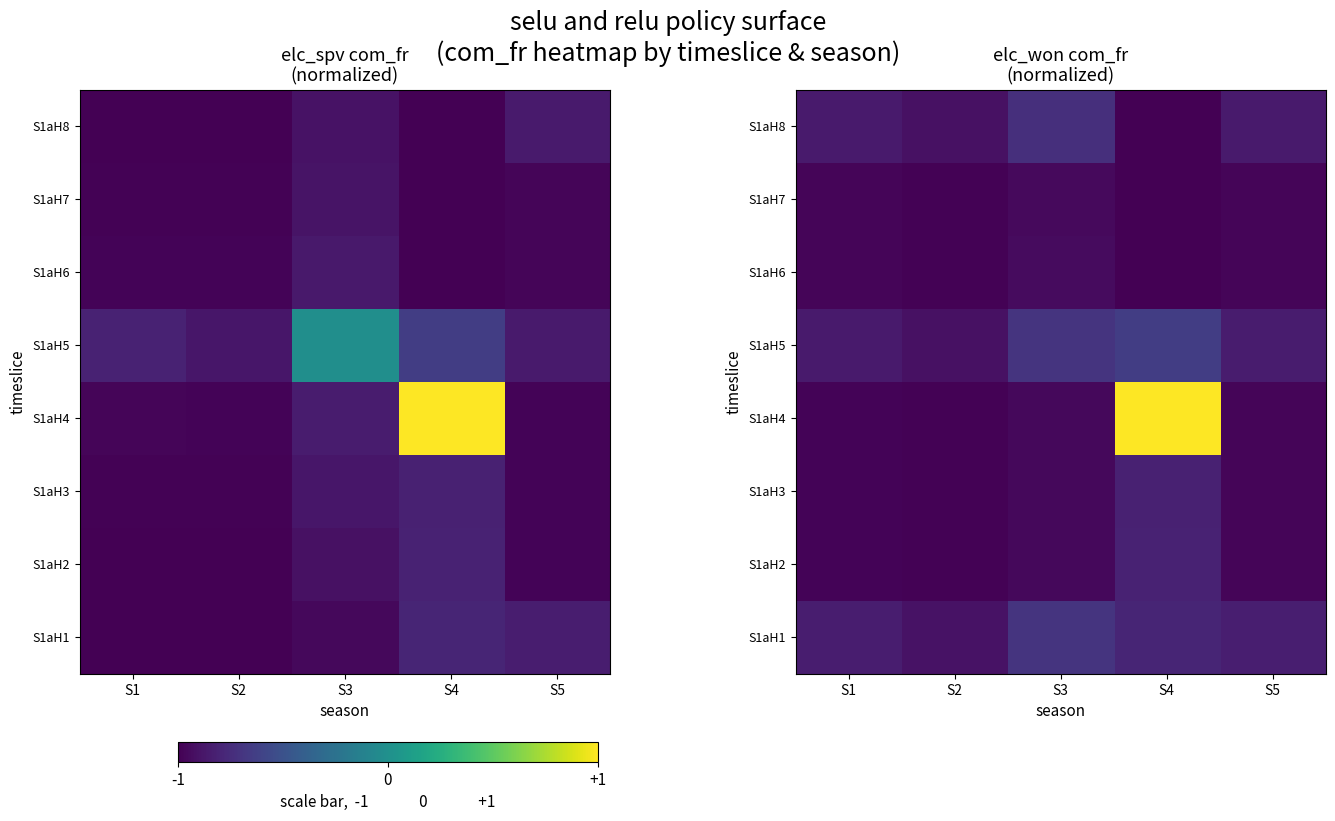

How many data points does each series have?

5